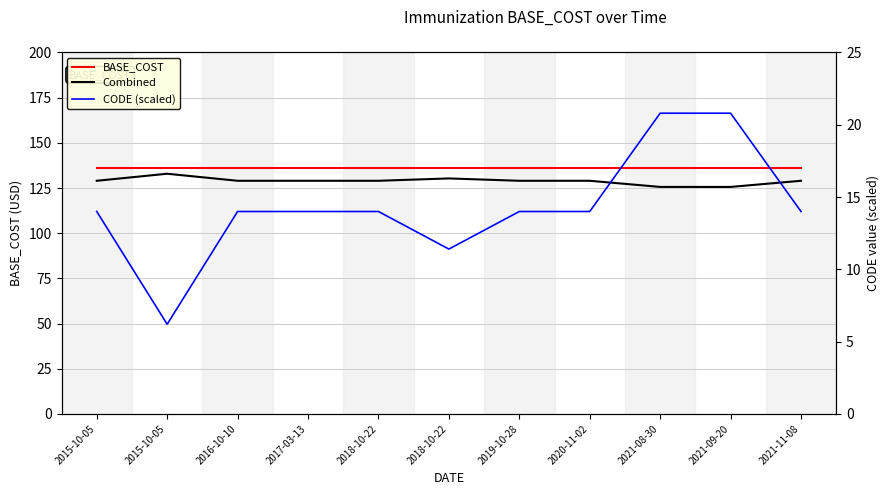

The value of BASE_COST at 2019-10-28 is 46.2. True or false?

False